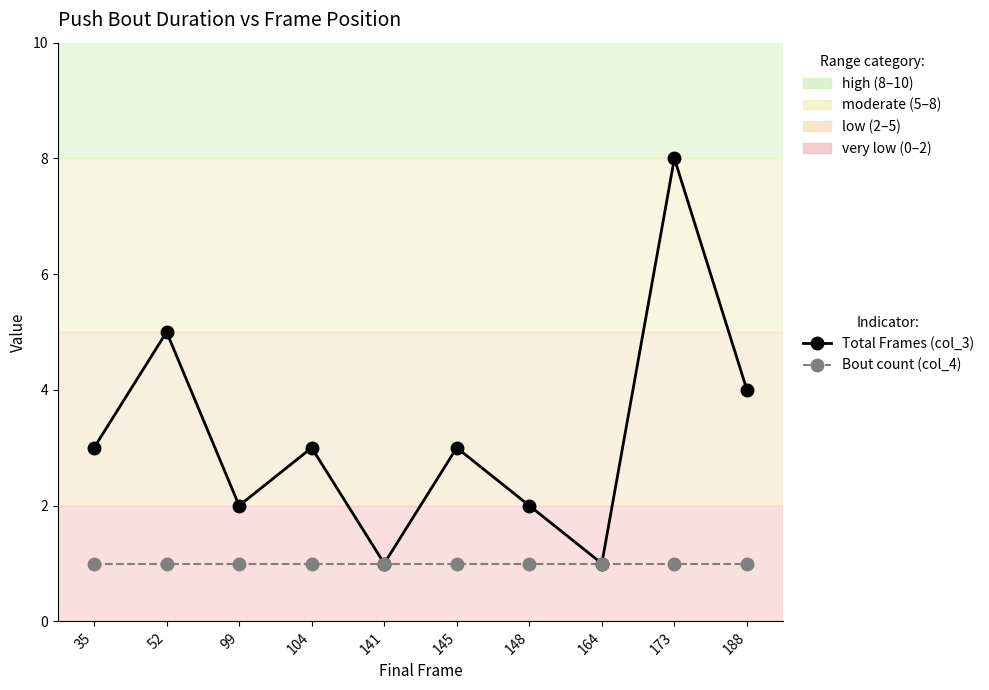

Is this an area chart (filled region under the line)?

No